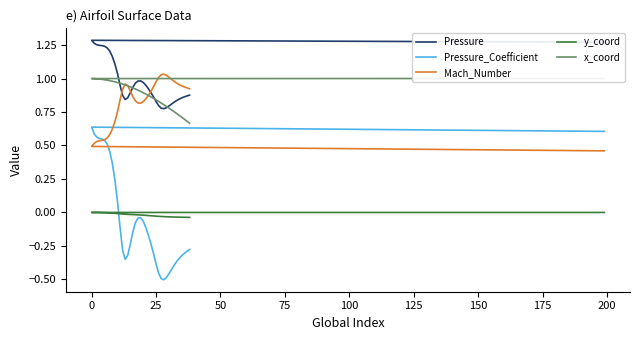

After their last crossing, which series has the higher values: Mach_Number or Pressure_Coefficient?

Mach_Number